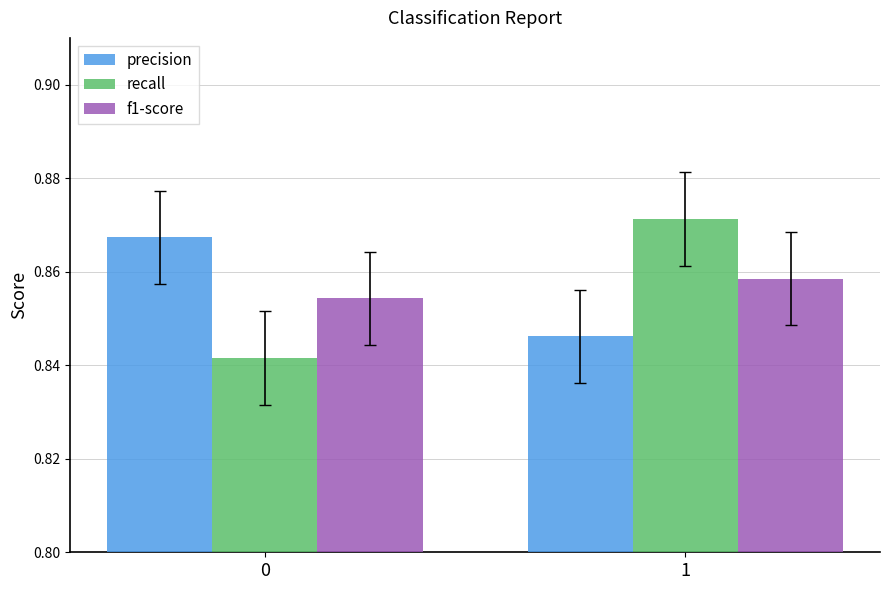

What is the sum of all recall values?

1.7